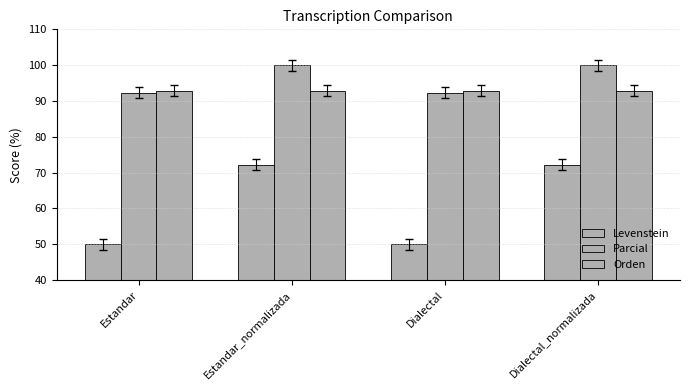

Count the number of categories in the chart.

4